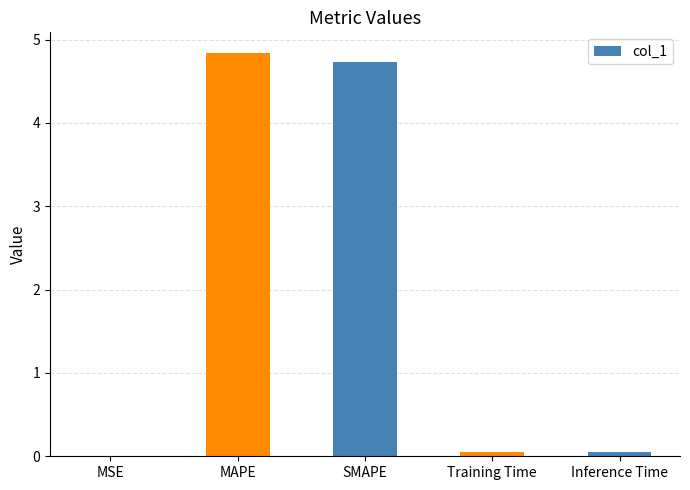

What is the greatest value displayed?

4.8